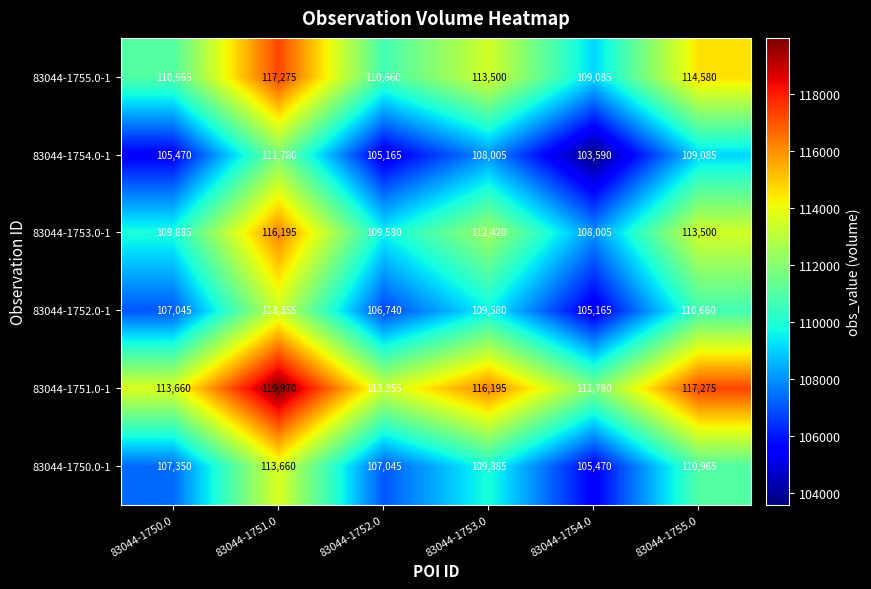

How many values in the 83044-1754.0-1 series are below 108005?

3